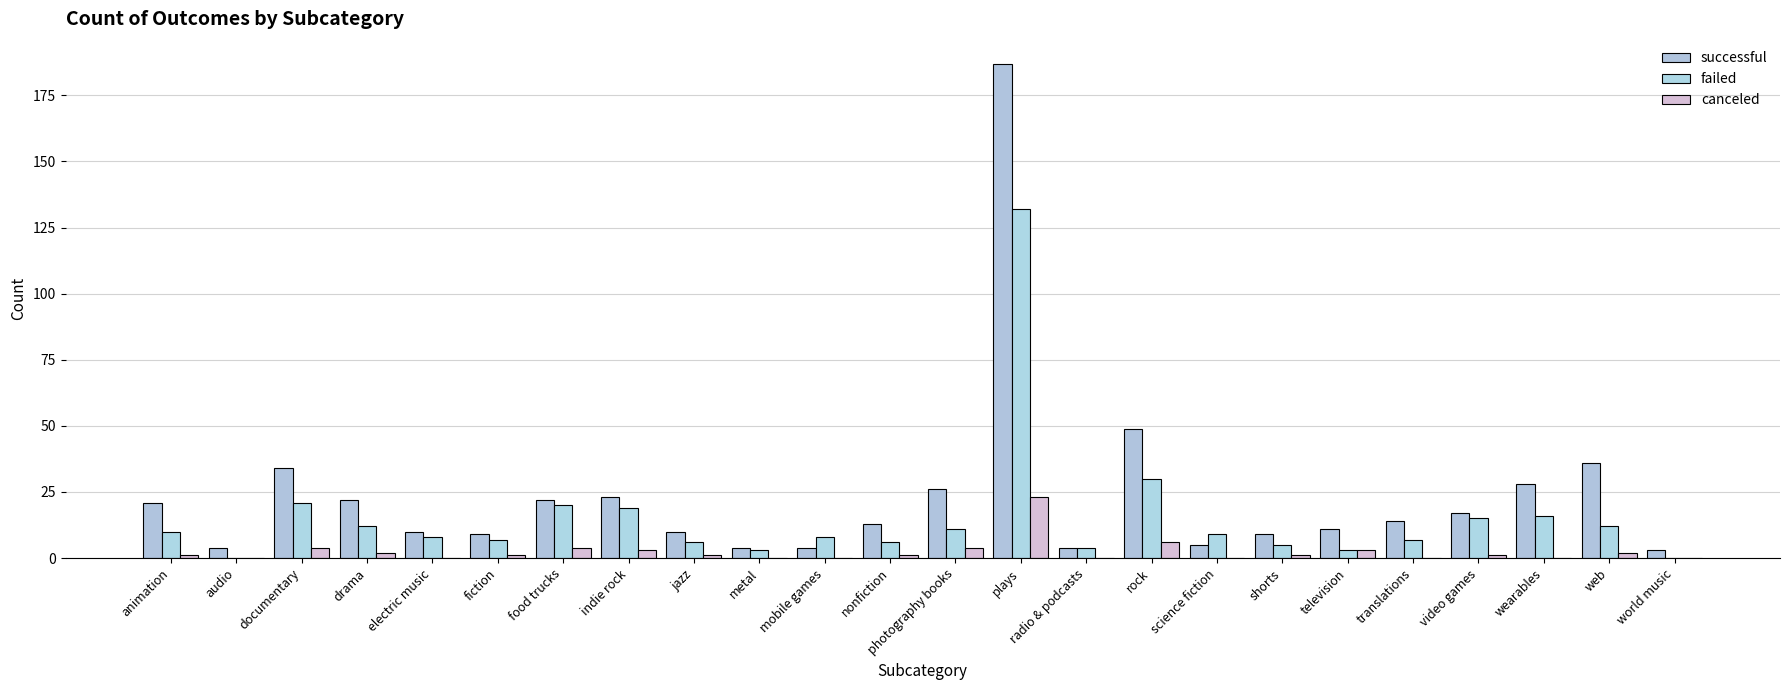

Where does the failed series first go above 9?

animation